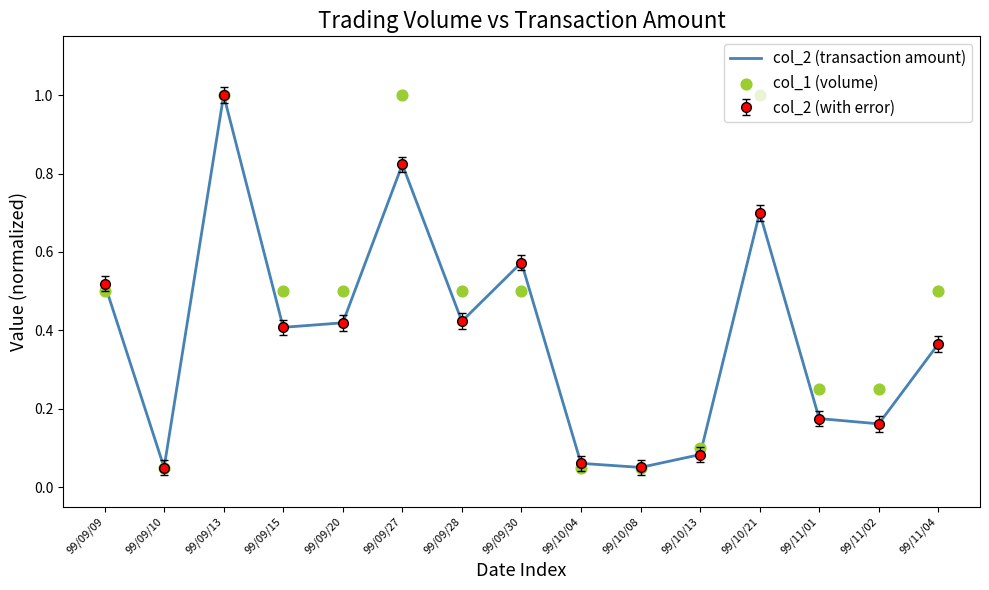

Which series contains the highest Y value?

col_2 (transaction amount)